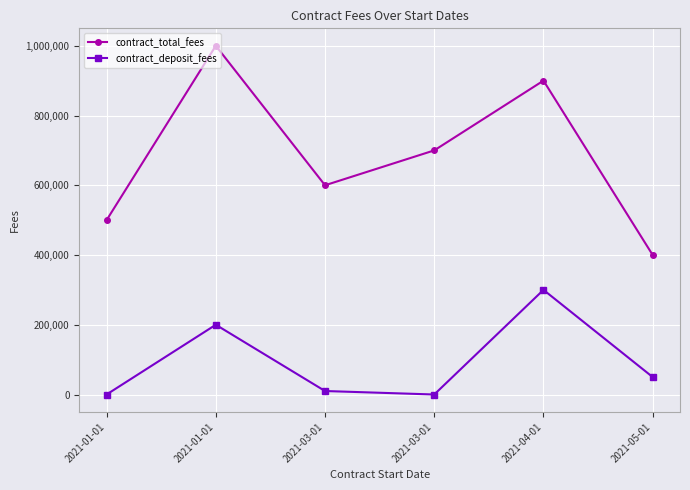

What is the maximum value shown in the chart?

1000000